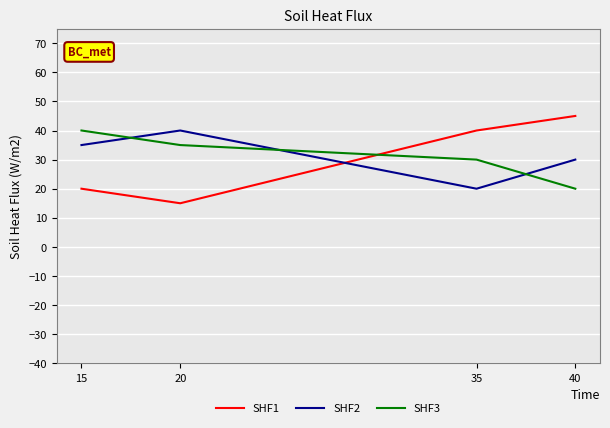

How many categories are shown in the chart?

4